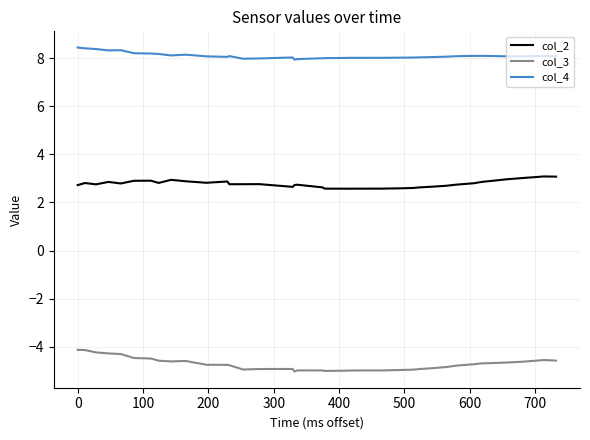

What is the average value of the col_2 series?

2.8